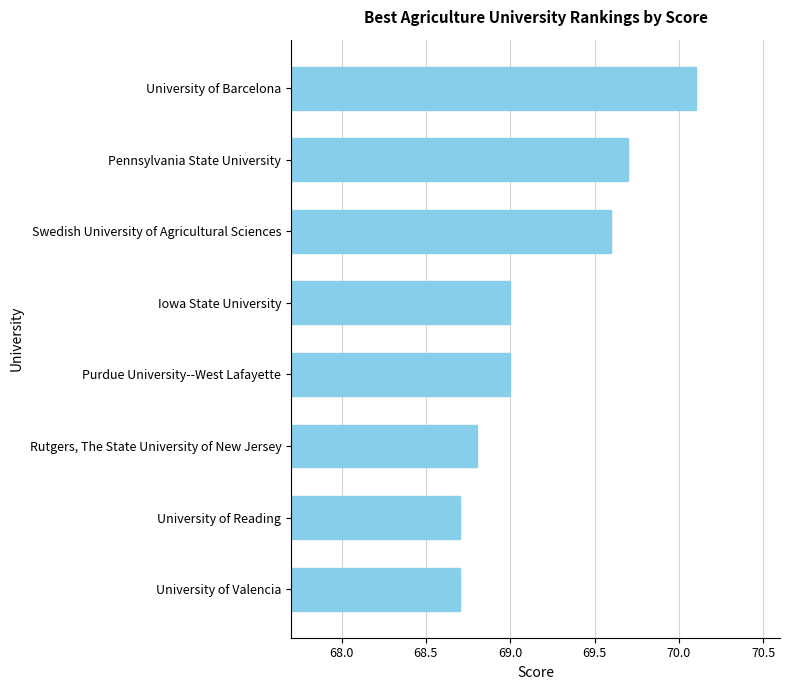

What is the ratio of the value at Pennsylvania State University to the value at University of Reading?

1.0